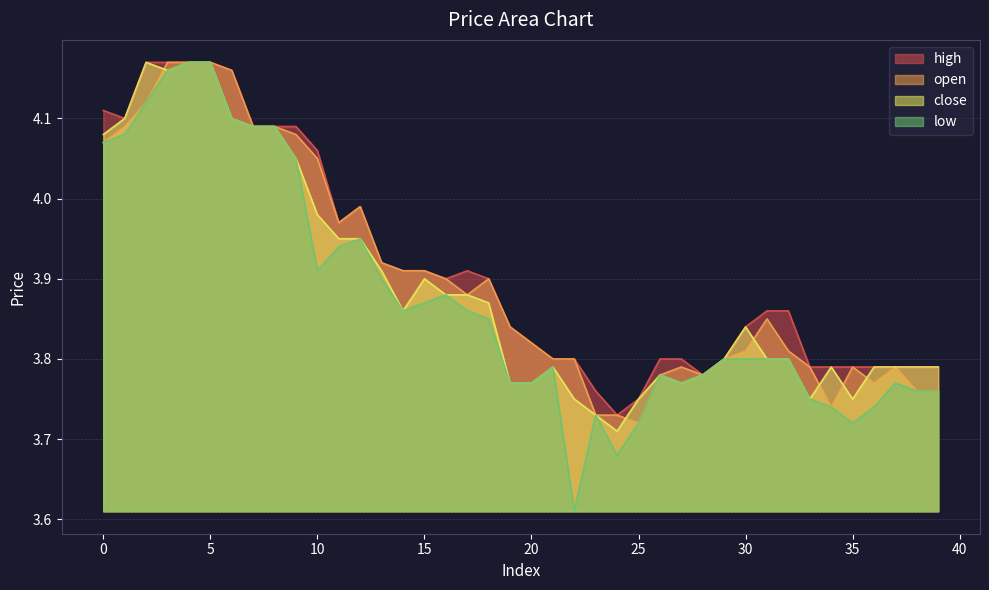

True or false: high has a value of 1.3 at 23.

False